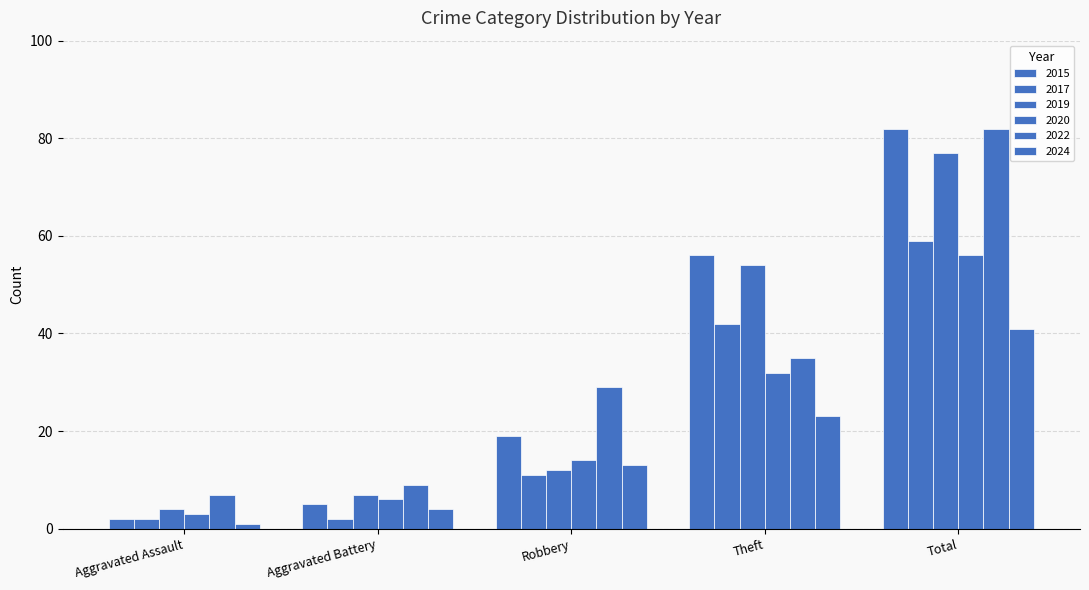

How many groups of bars are there?

5